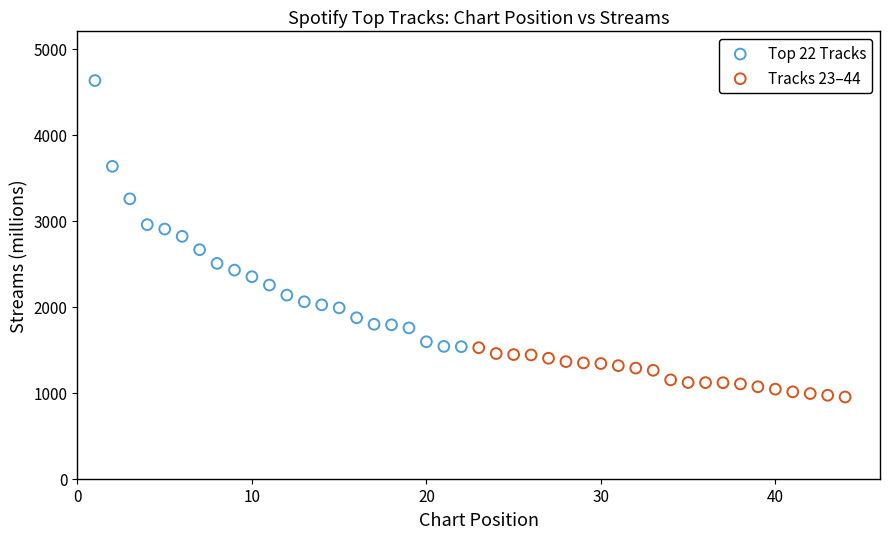

Which series contains the highest Y value?

Top 22 Tracks